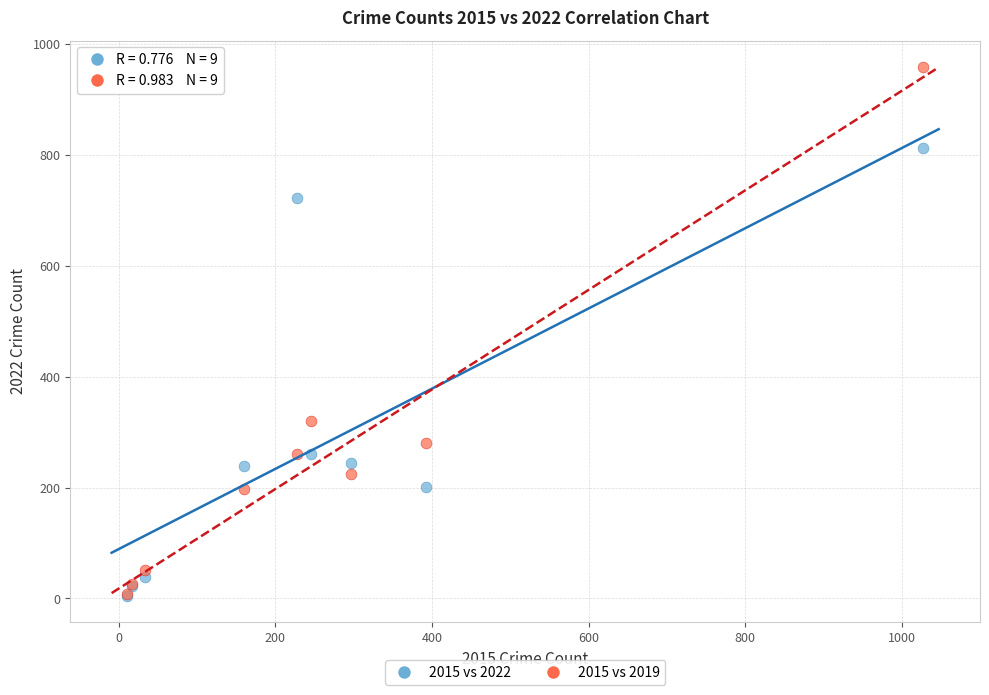

In the 2015 vs 2022 series, what Y value is closest to 408?

261